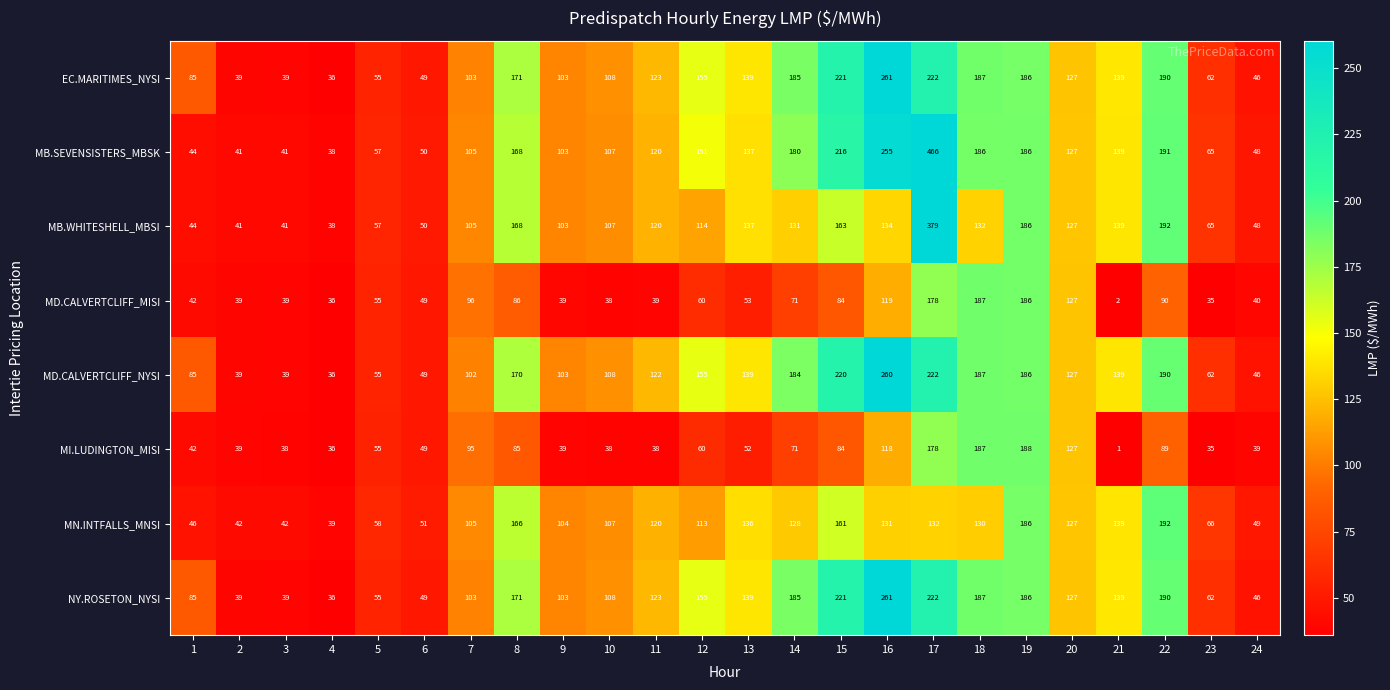

What is the difference between the maximum and minimum values in the MB.SEVENSISTERS_MBSK series?

428